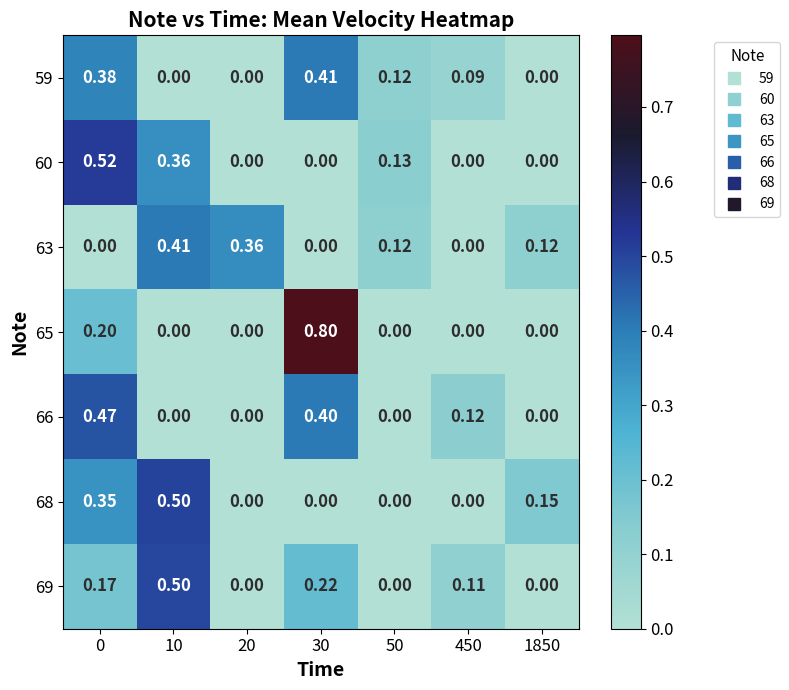

Is the value of 63 at 30 greater than the value of 69 at 30?

No